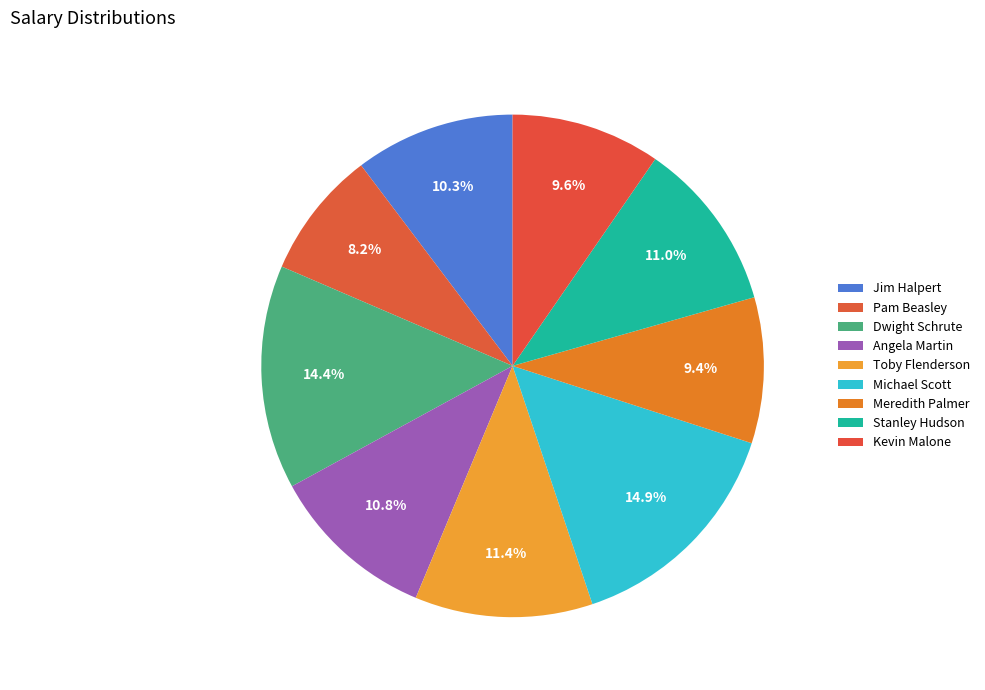

How many segments does this pie chart have?

9